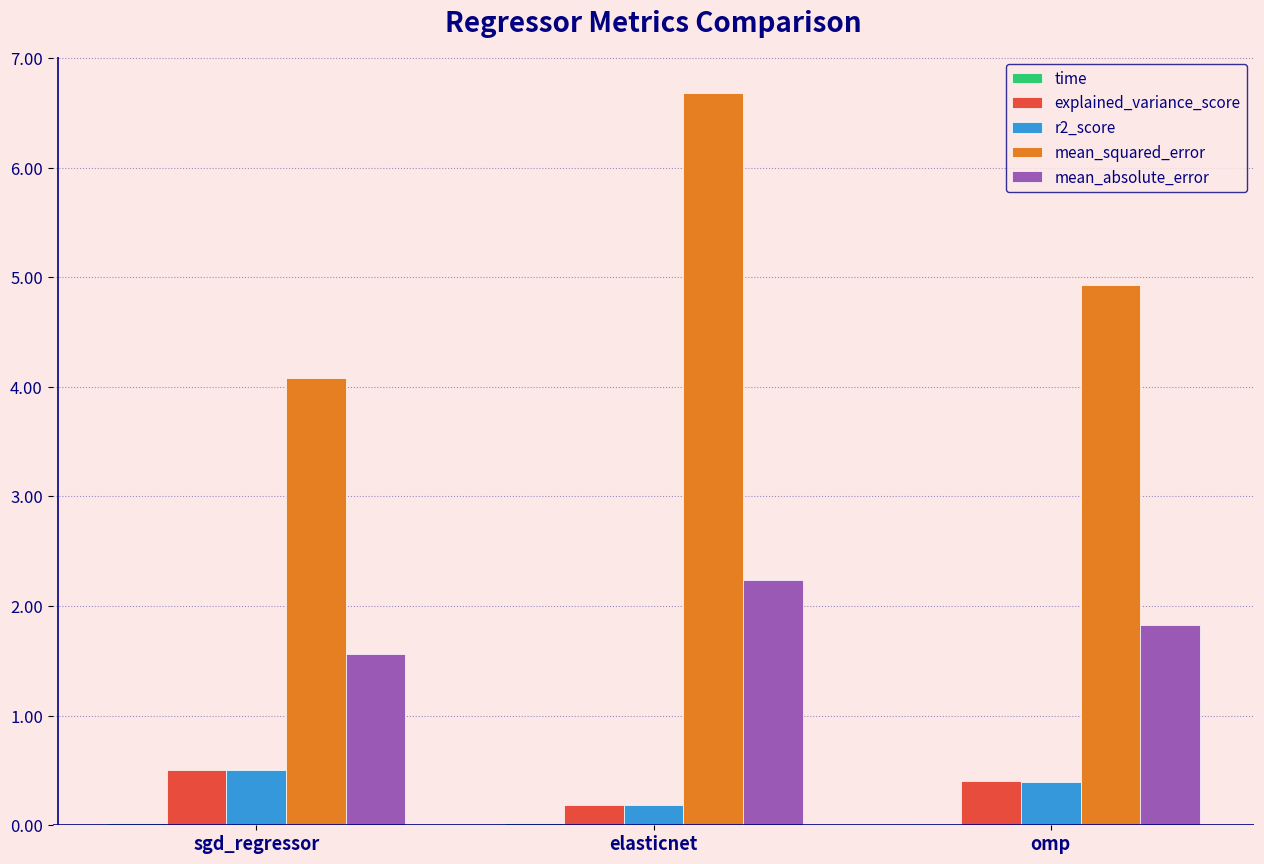

At which category is the sum across all series the highest?

elasticnet